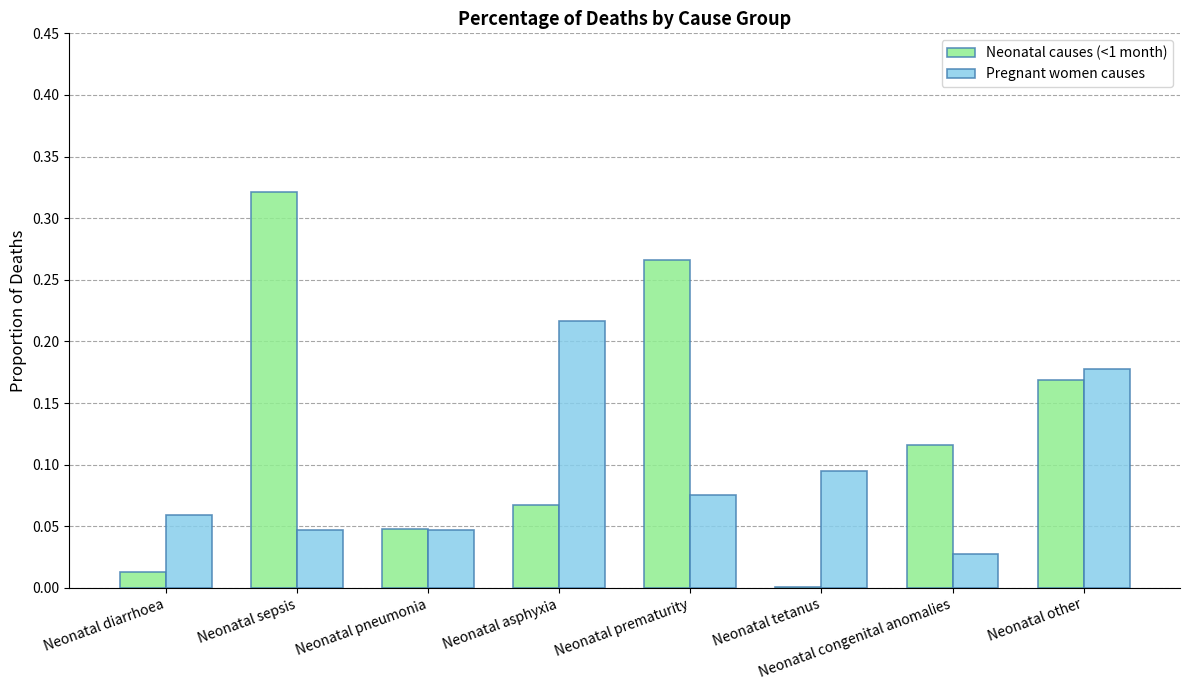

At which category is the sum across all series the highest?

Neonatal sepsis